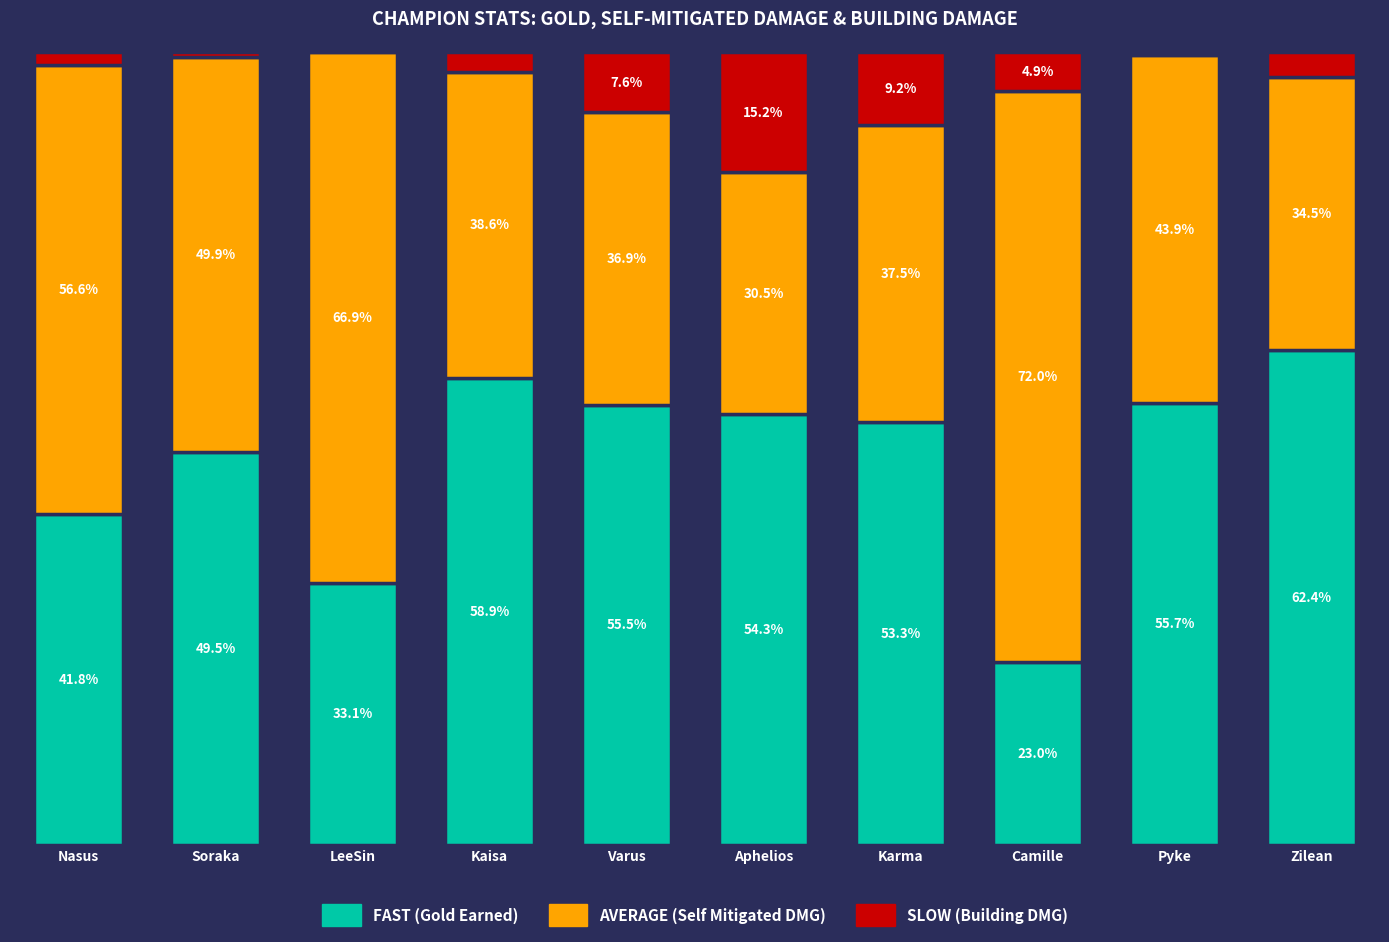

Are the bars grouped side by side (vs. stacked)?

No